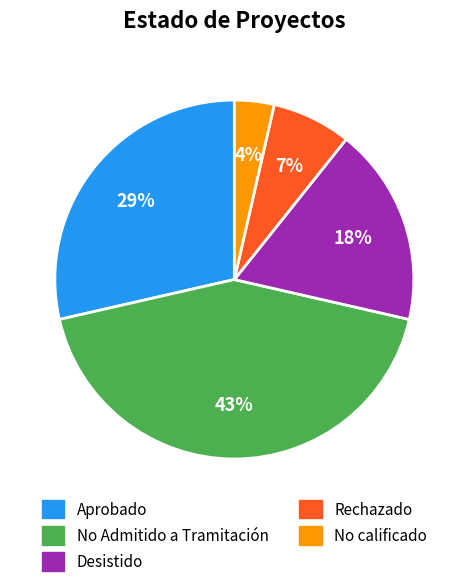

What percentage is the Aprobado slice, to the nearest percent?

29%